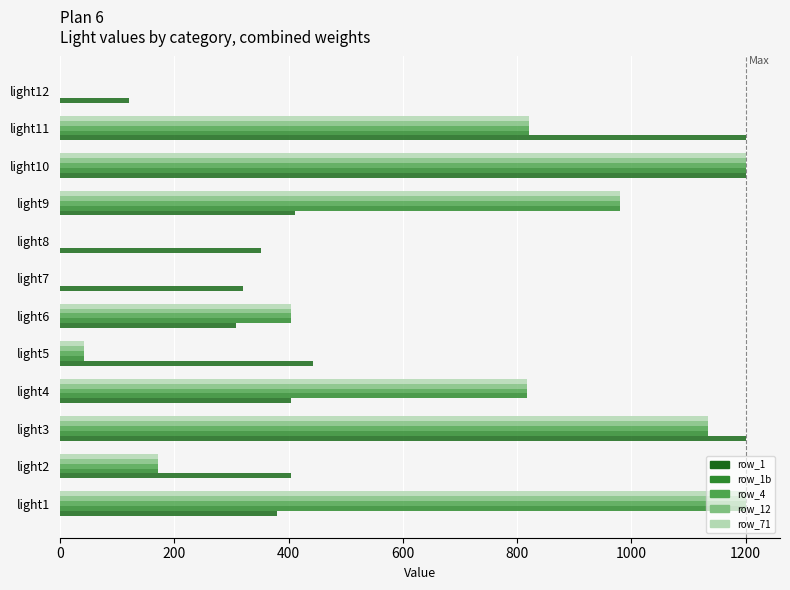

Where is row_71 nearest to the value 600?

light6